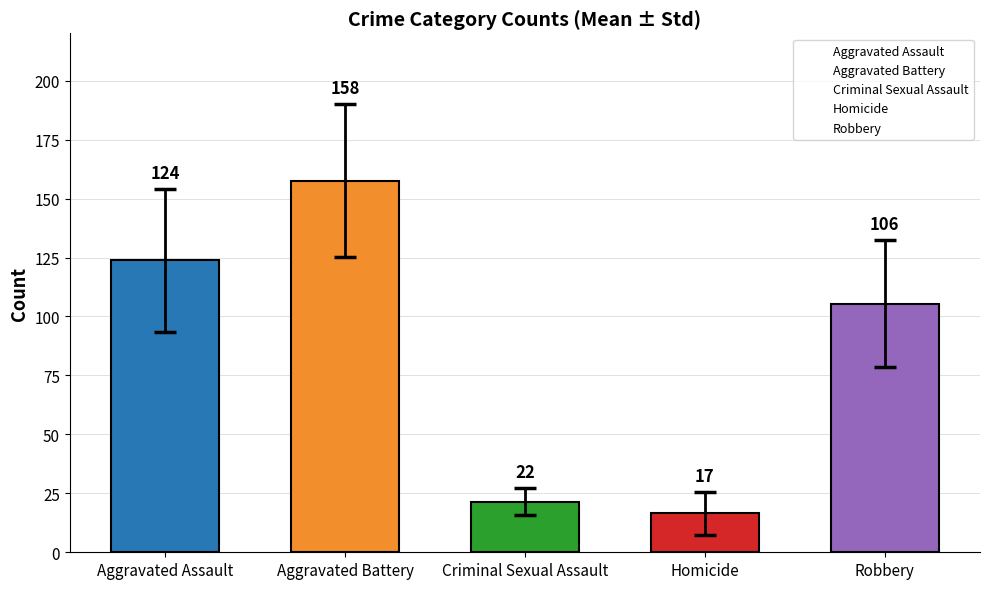

What is the label of the 3rd bar from the left?

Criminal Sexual Assault